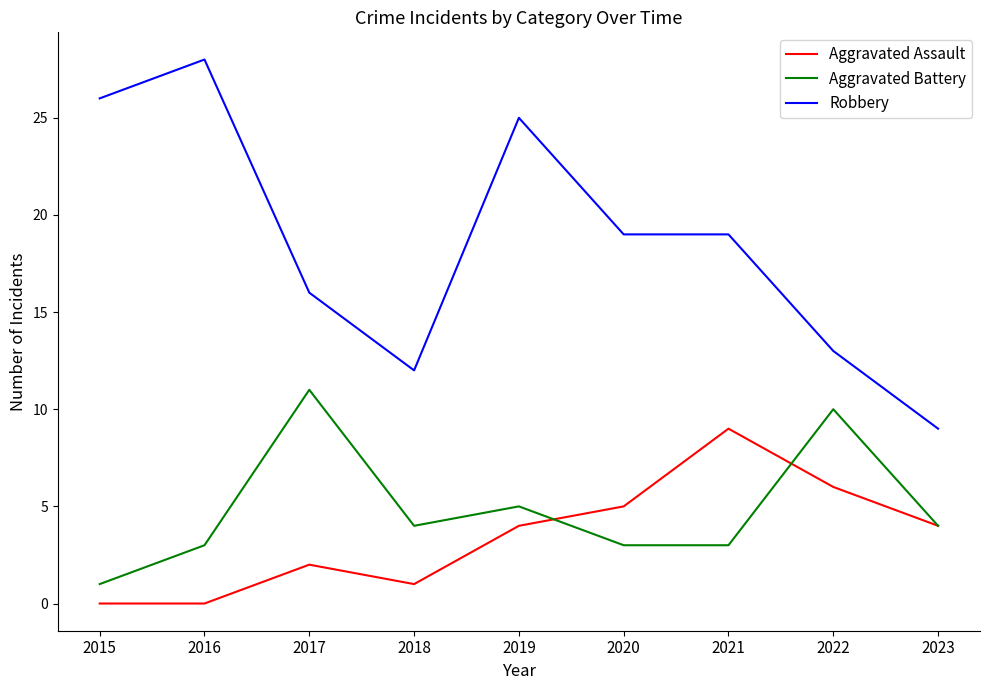

What is the spread (max minus min) of values at 2017?

14